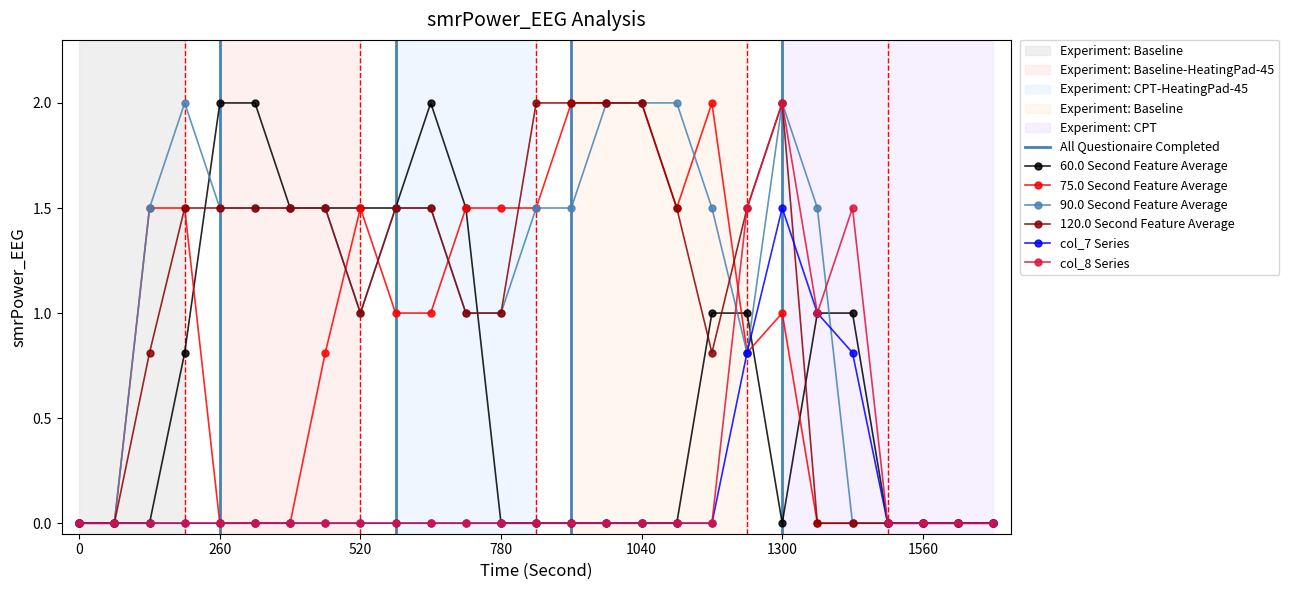

What is the difference between the maximum and minimum values in the col_7 series?

1.5